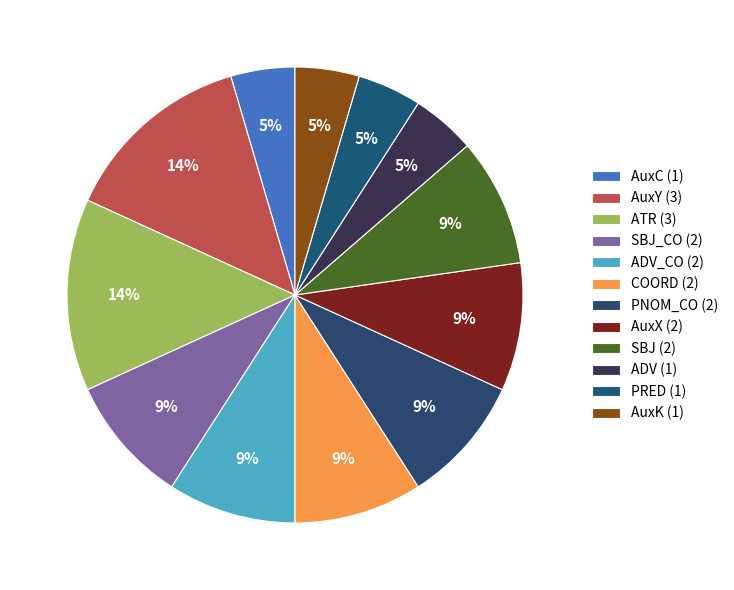

How many slices are in this pie chart?

12